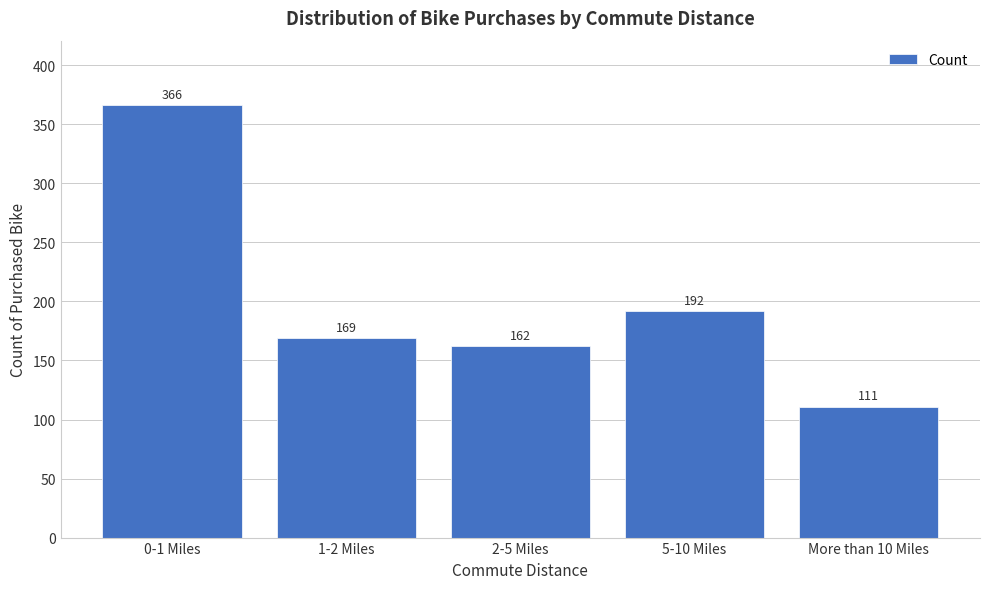

Reading left to right, extract all data points from this chart.

0-1 Miles=366	1-2 Miles=169	2-5 Miles=162	5-10 Miles=192	More than 10 Miles=111